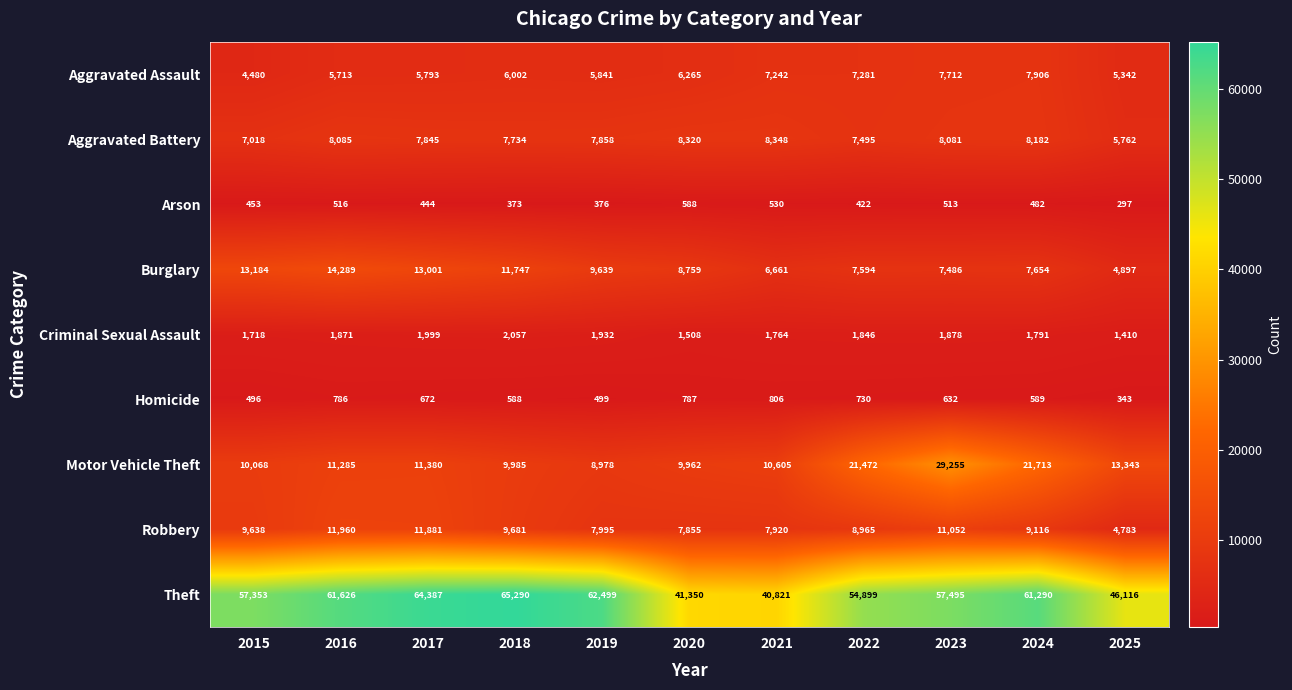

What is the spread (max minus min) of values at 2019?

62123